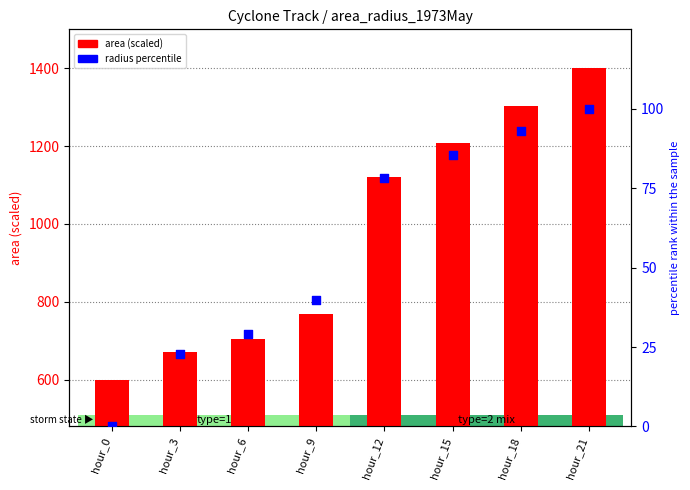

At how many categories does at least one series exceed 112?

8